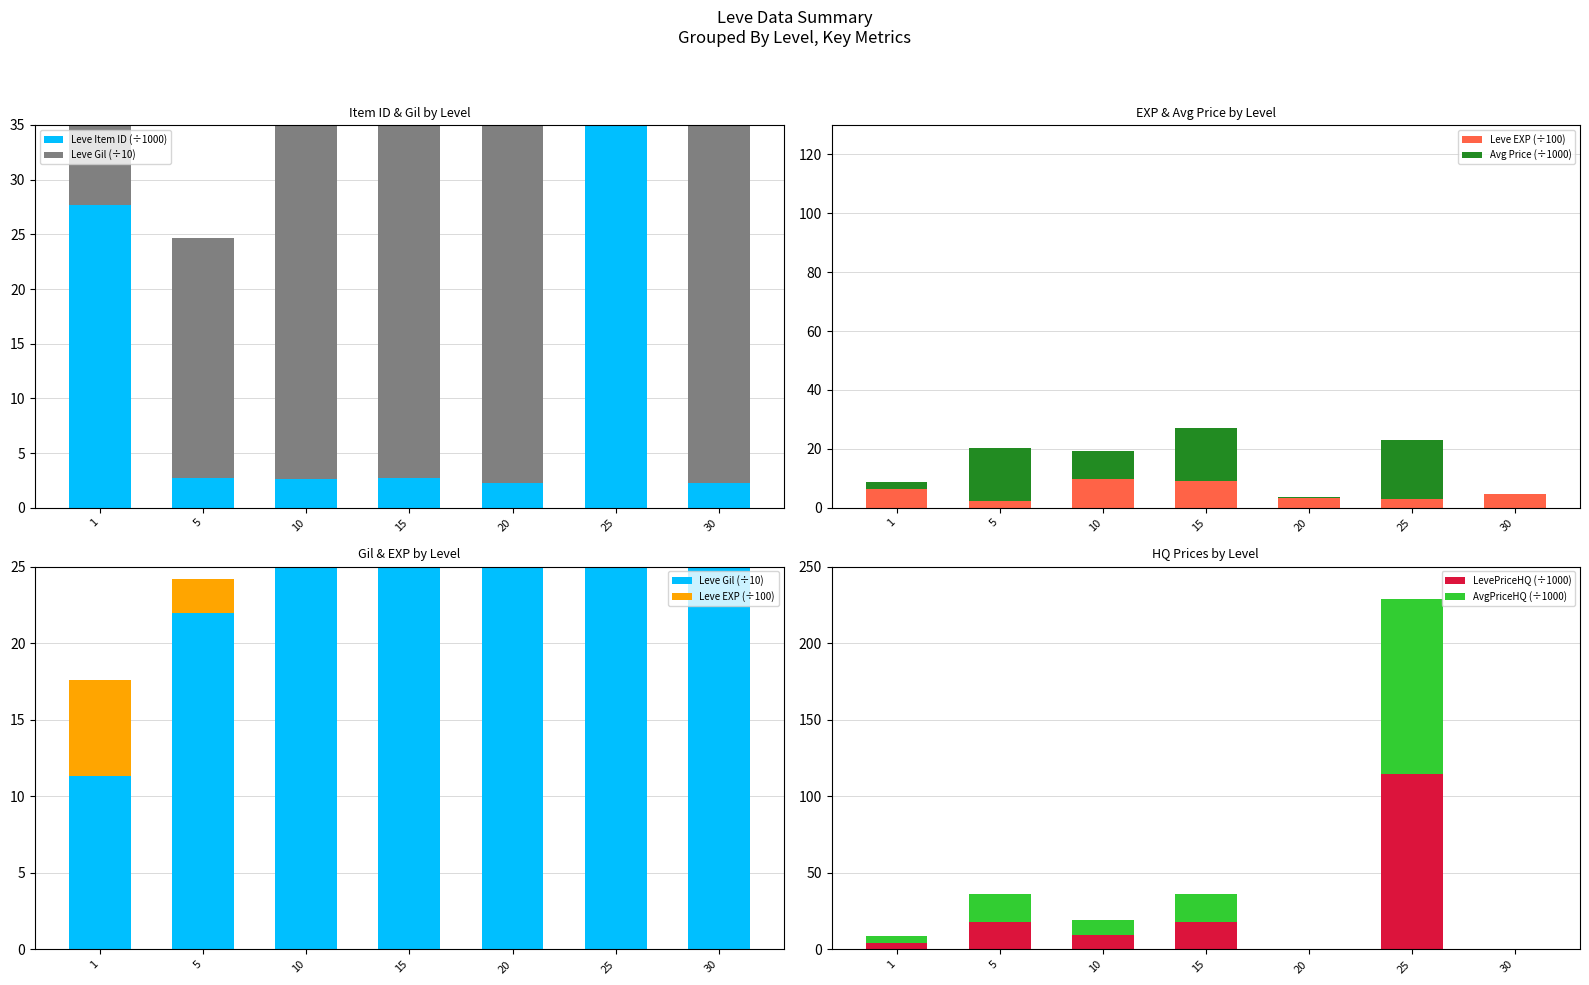

At 10, list the series in order from largest to smallest.

Leve Gil (÷10), Leve EXP (÷100), Avg Price (÷1000), LevePriceHQ (÷1000), AvgPriceHQ (÷1000), Leve Item ID (÷1000)